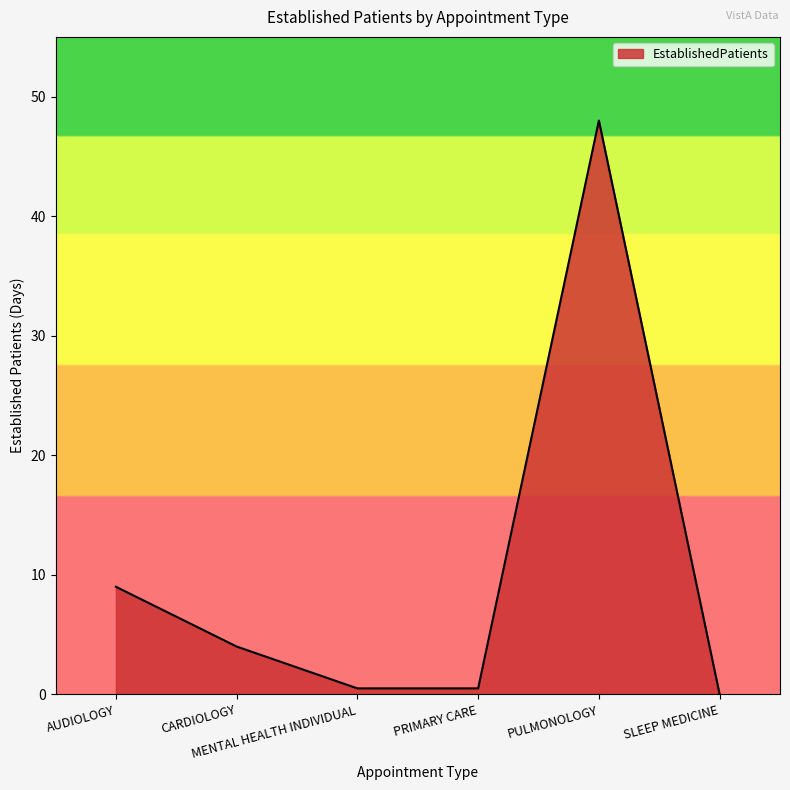

What is the maximum value shown in the chart?

48.0